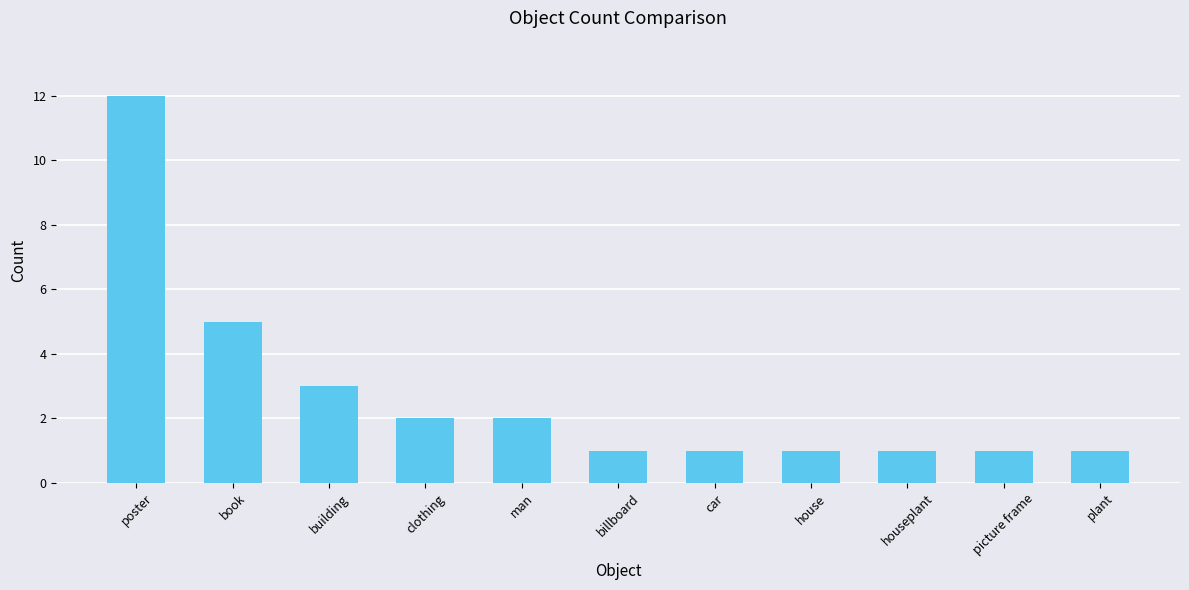

What is the sum of the values at plant and book?

6